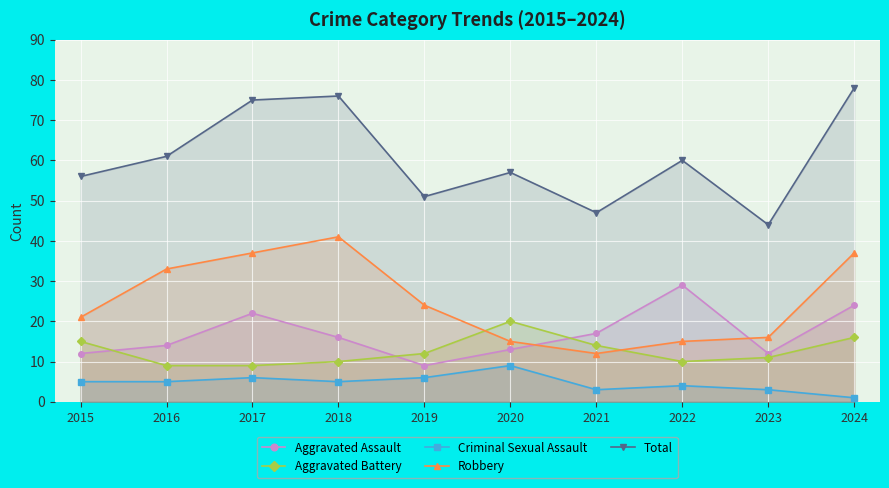

Where is the first local maximum for Criminal Sexual Assault?

2017